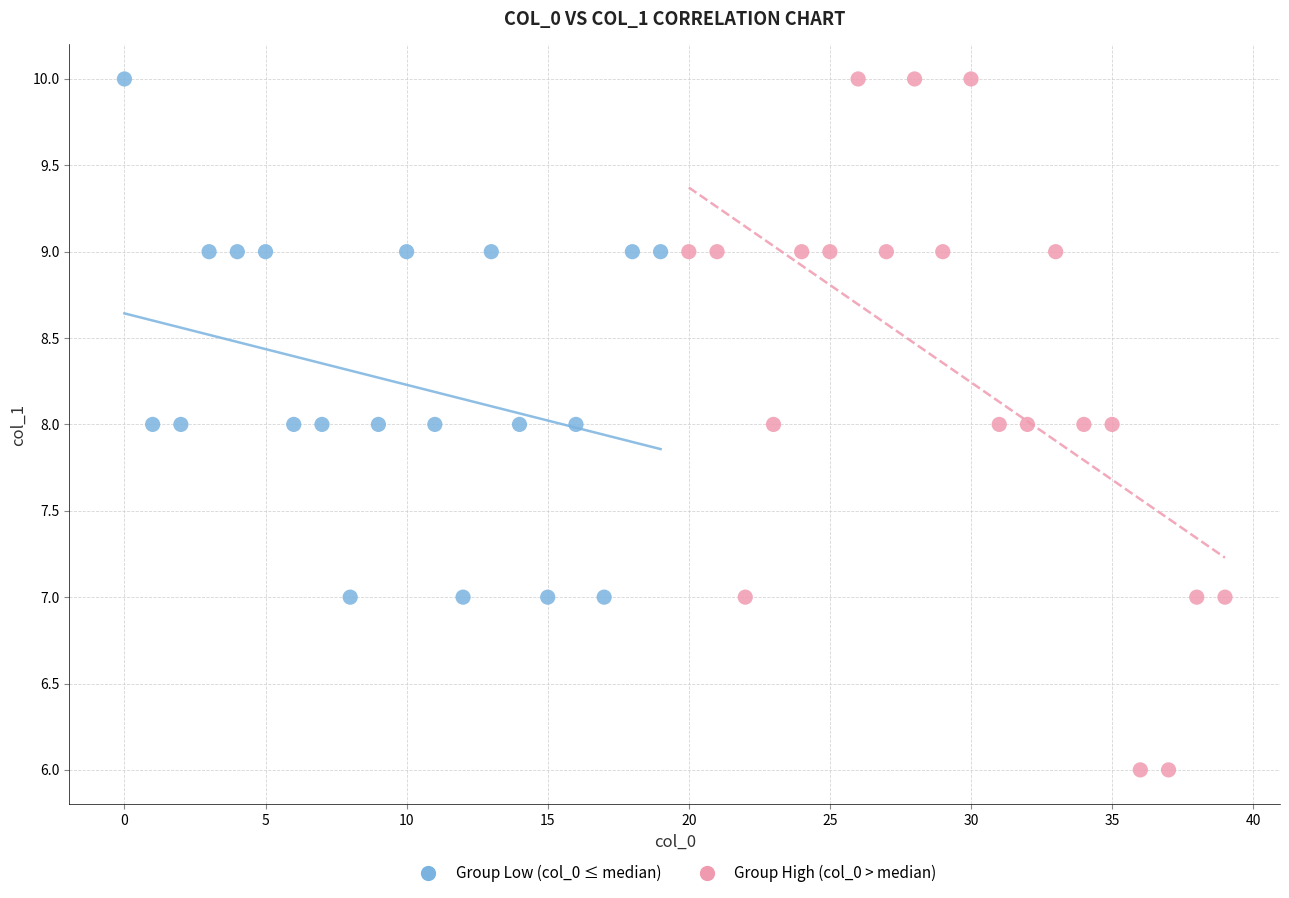

What are all the series names shown in the legend?

Group Low (col_0 ≤ median), Group High (col_0 > median)